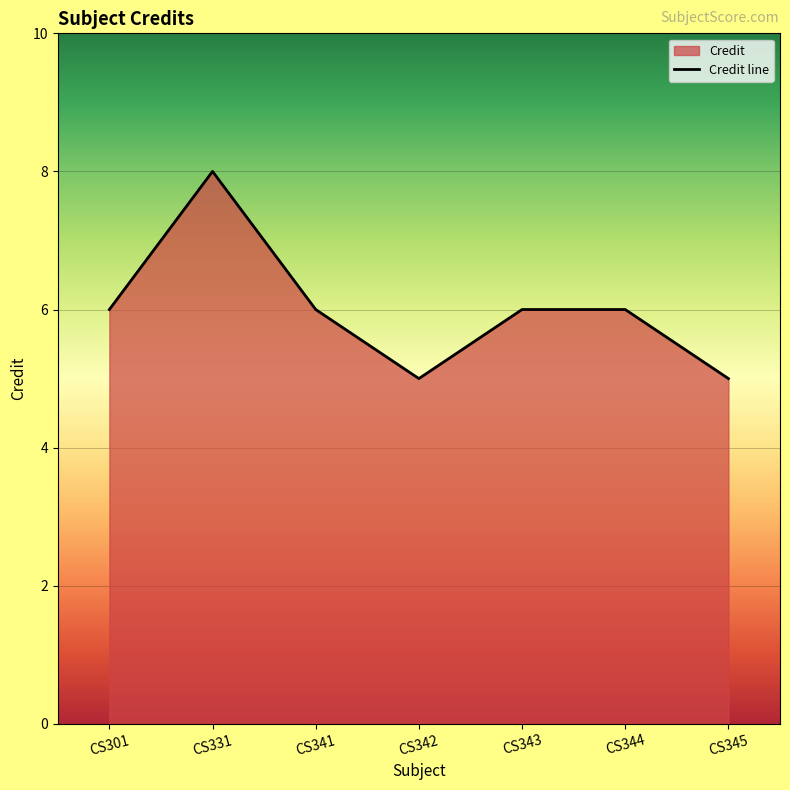

What is the greatest value displayed?

8